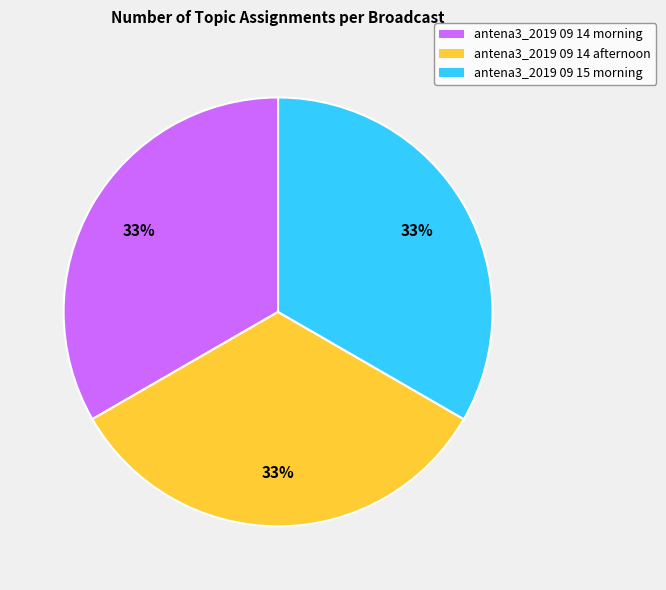

How many slices are in this pie chart?

3